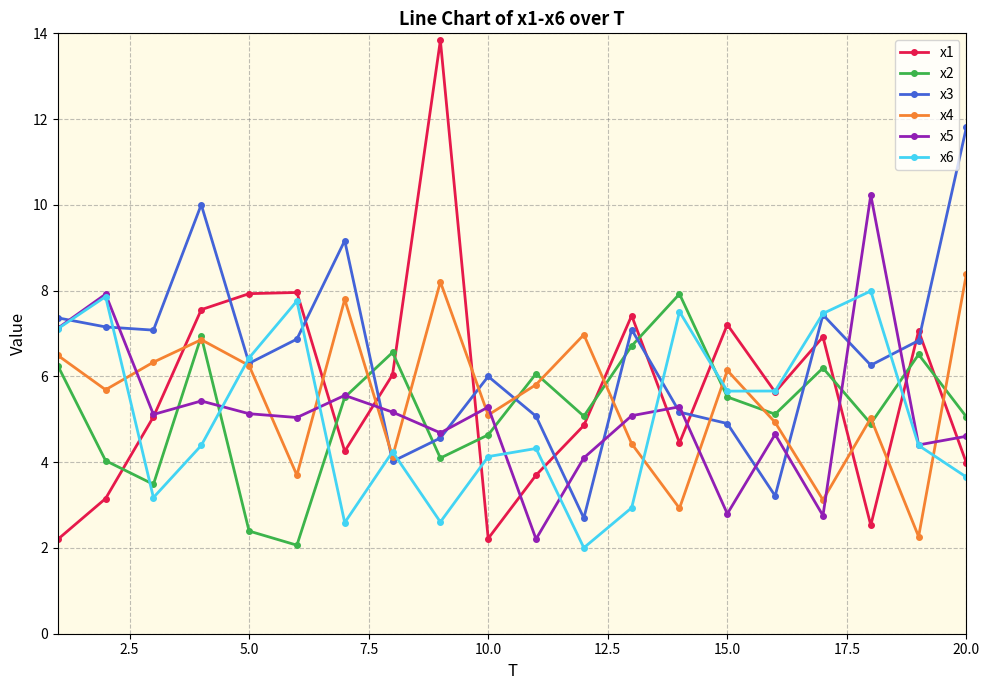

Which series has the largest range (max minus min)?

x1